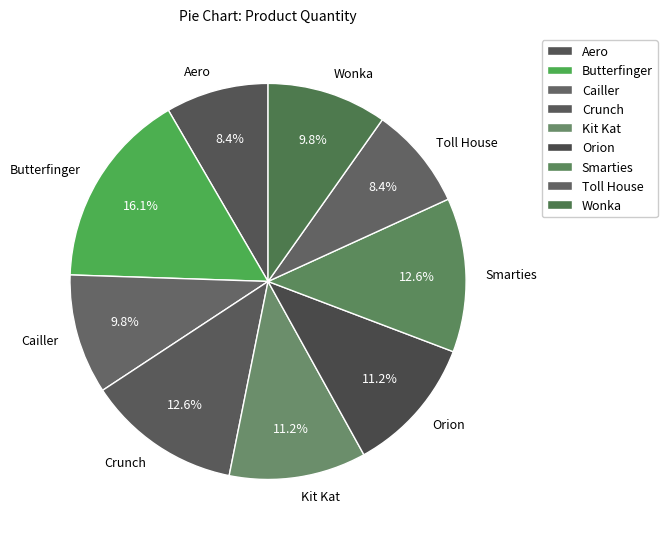

To the nearest percent, what is the difference between the largest and smallest slice percentages?

8%